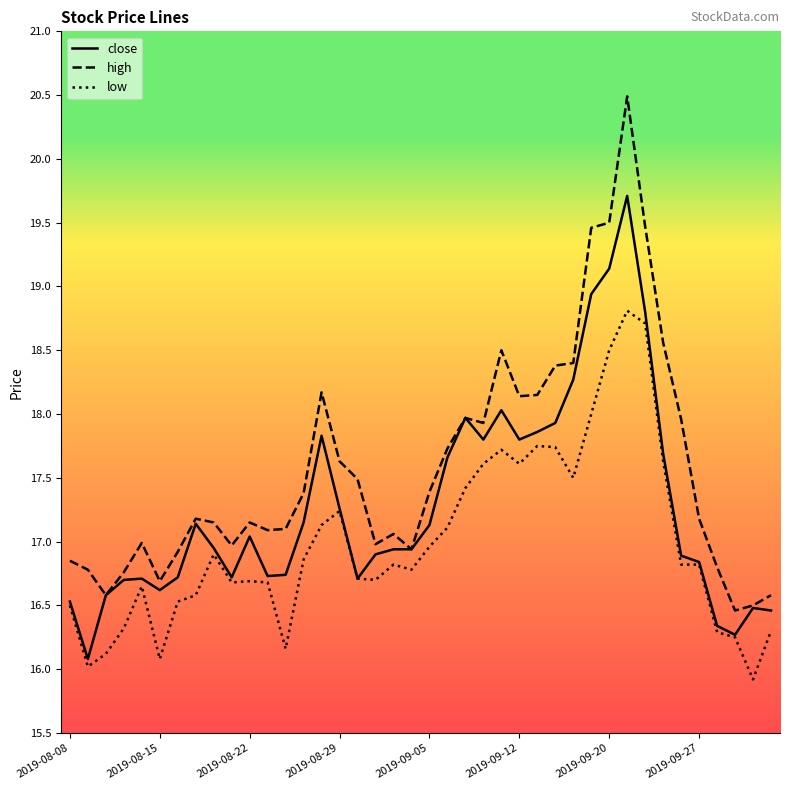

What is the difference between the maximum and minimum values in the high series?

4.0